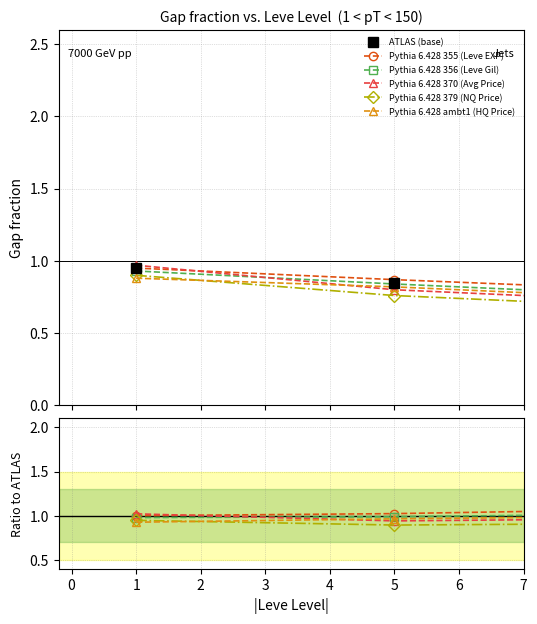

The Pythia 6.428 355 (Leve EXP) series shows 1.5 at 3. True or false?

False